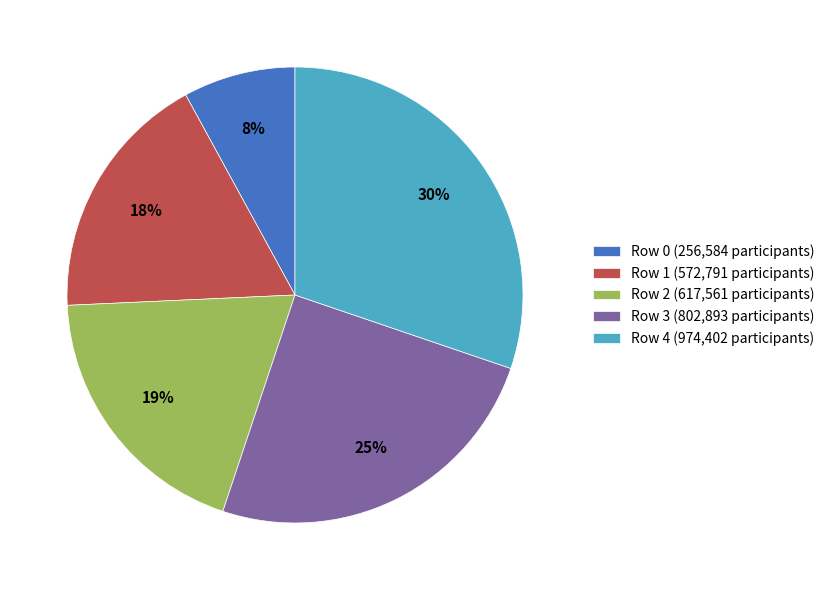

To the nearest percent, what percentage of the pie is Row 1 (572,791 participants)?

18%